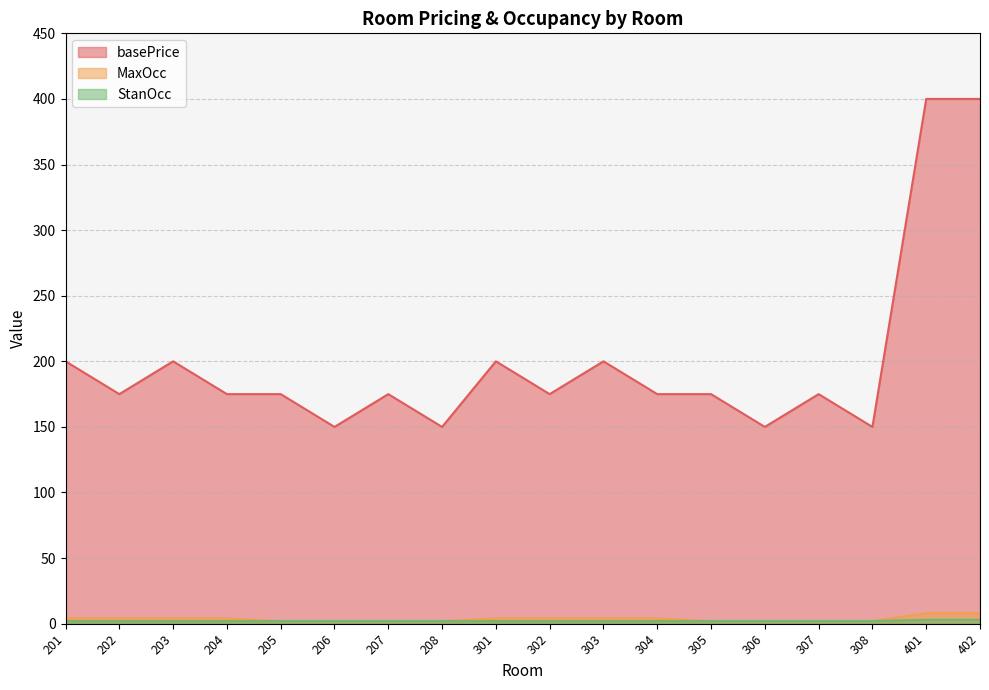

Count the MaxOcc values in the range 2 to 4.

16